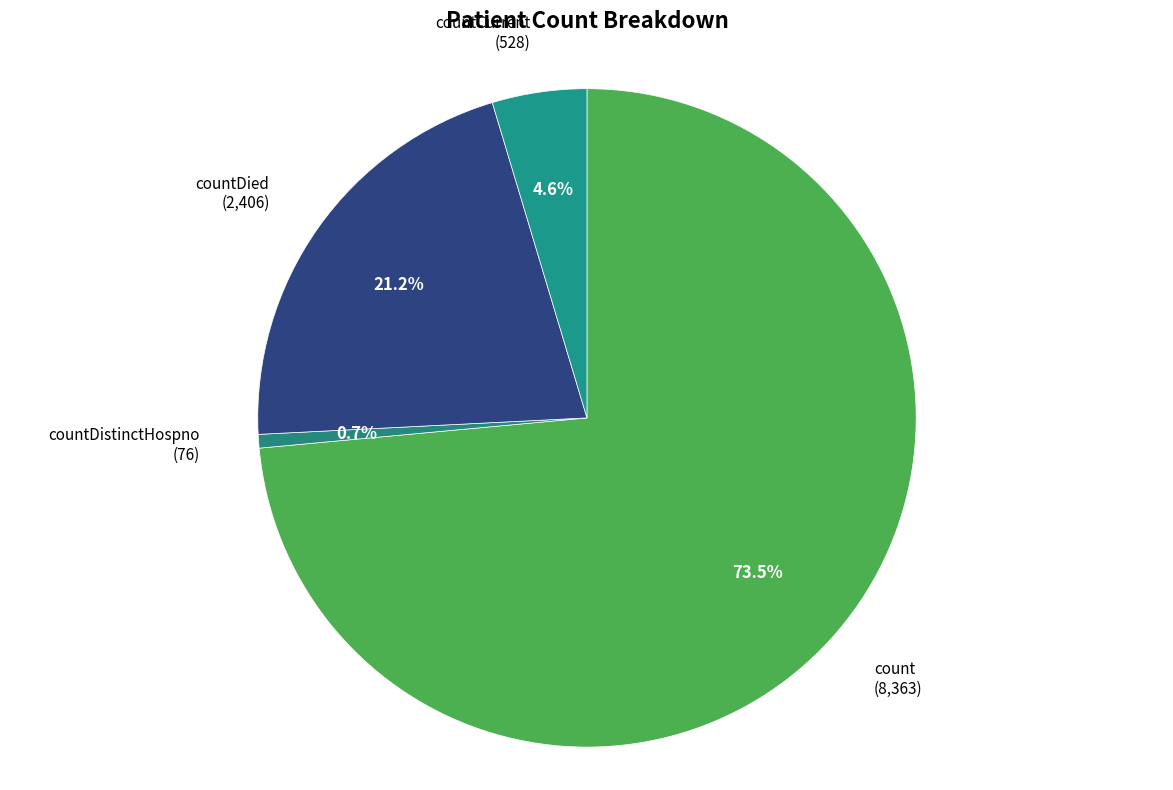

Count the number of slices in the pie.

4